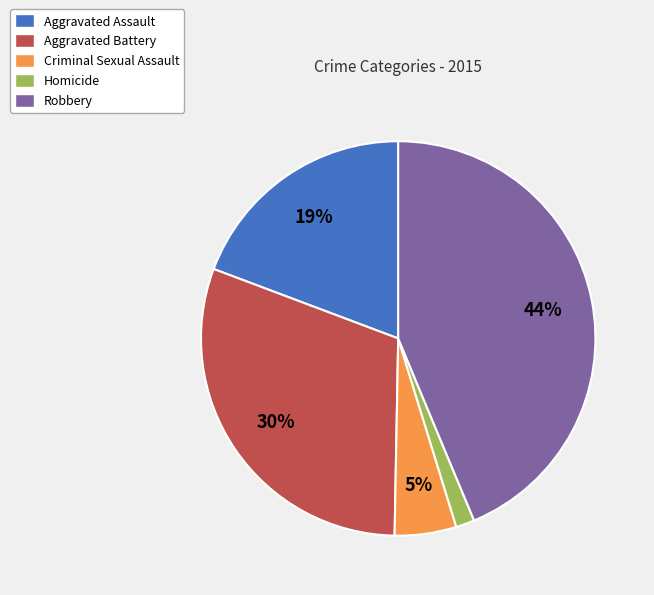

Is the sum of Robbery and Aggravated Assault greater than half?

Yes